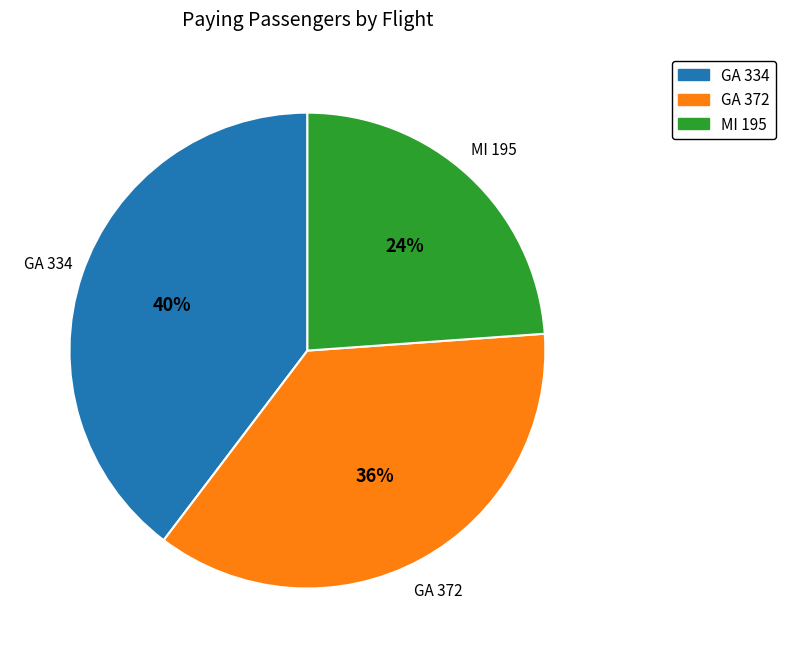

True or false: GA 334 accounts for 34% of the total.

False